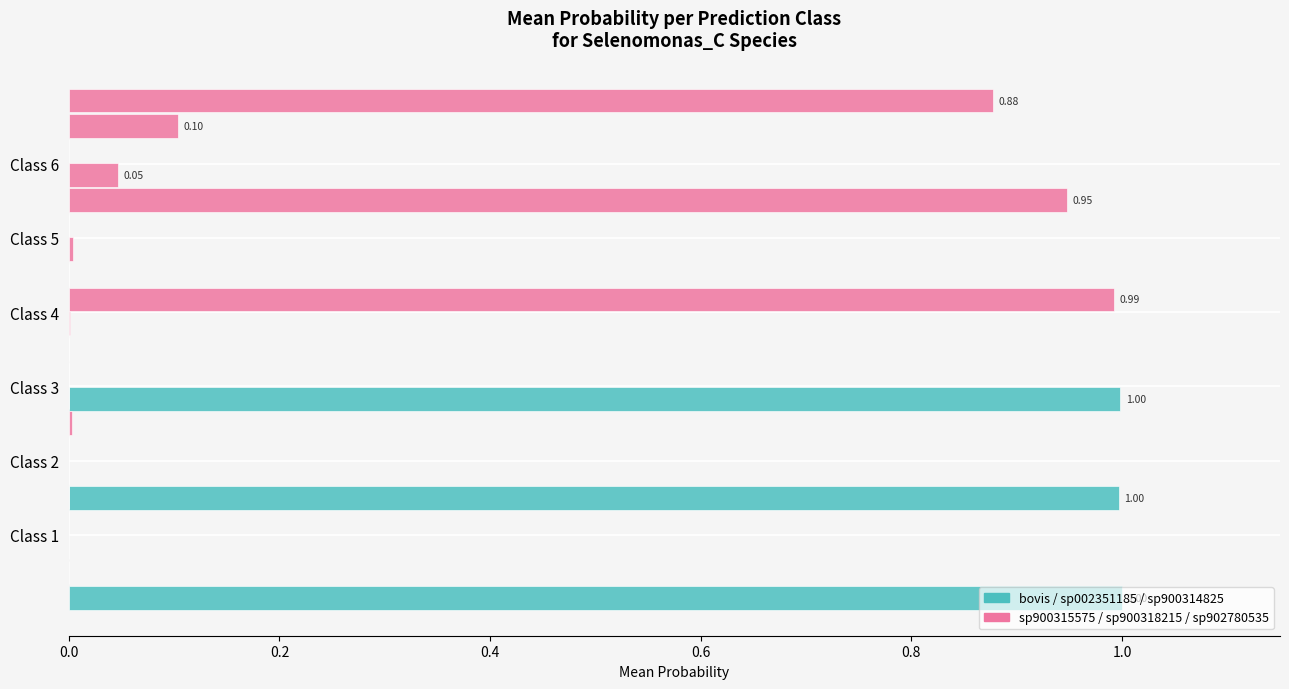

What position from the right is 0.6?

3